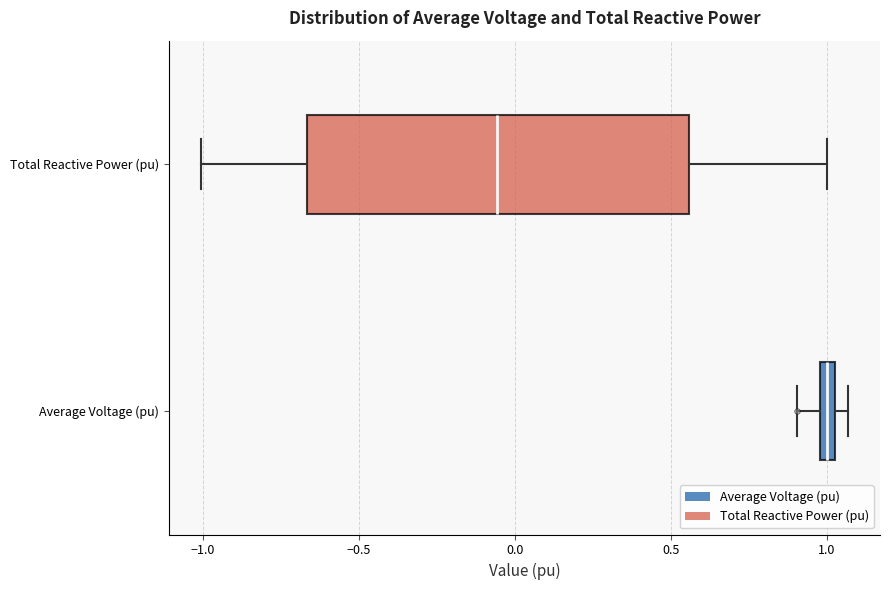

Where does the median line of the box for Total Reactive Power (pu) sit on the x-axis? The values are not printed on the chart, so give them approximately, as read against the axis.

-0.05